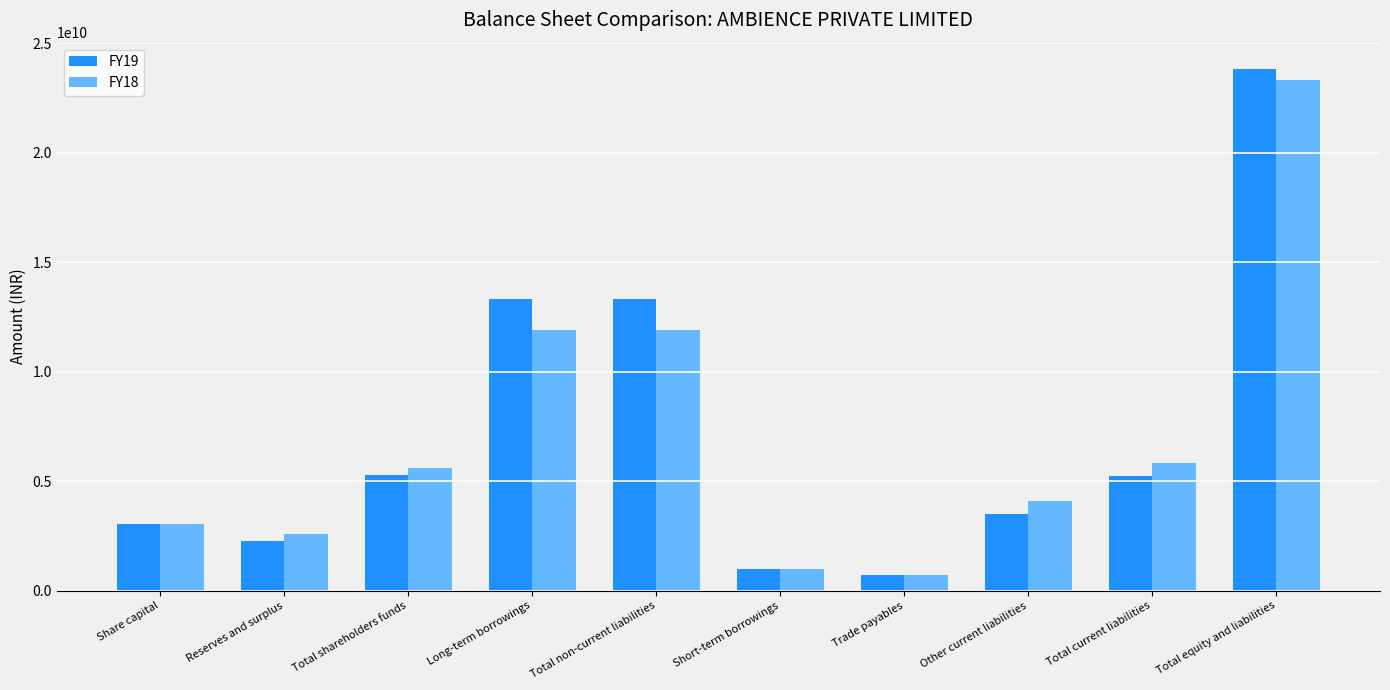

What is the difference between the maximum and minimum values in the FY18 series?

22649609606